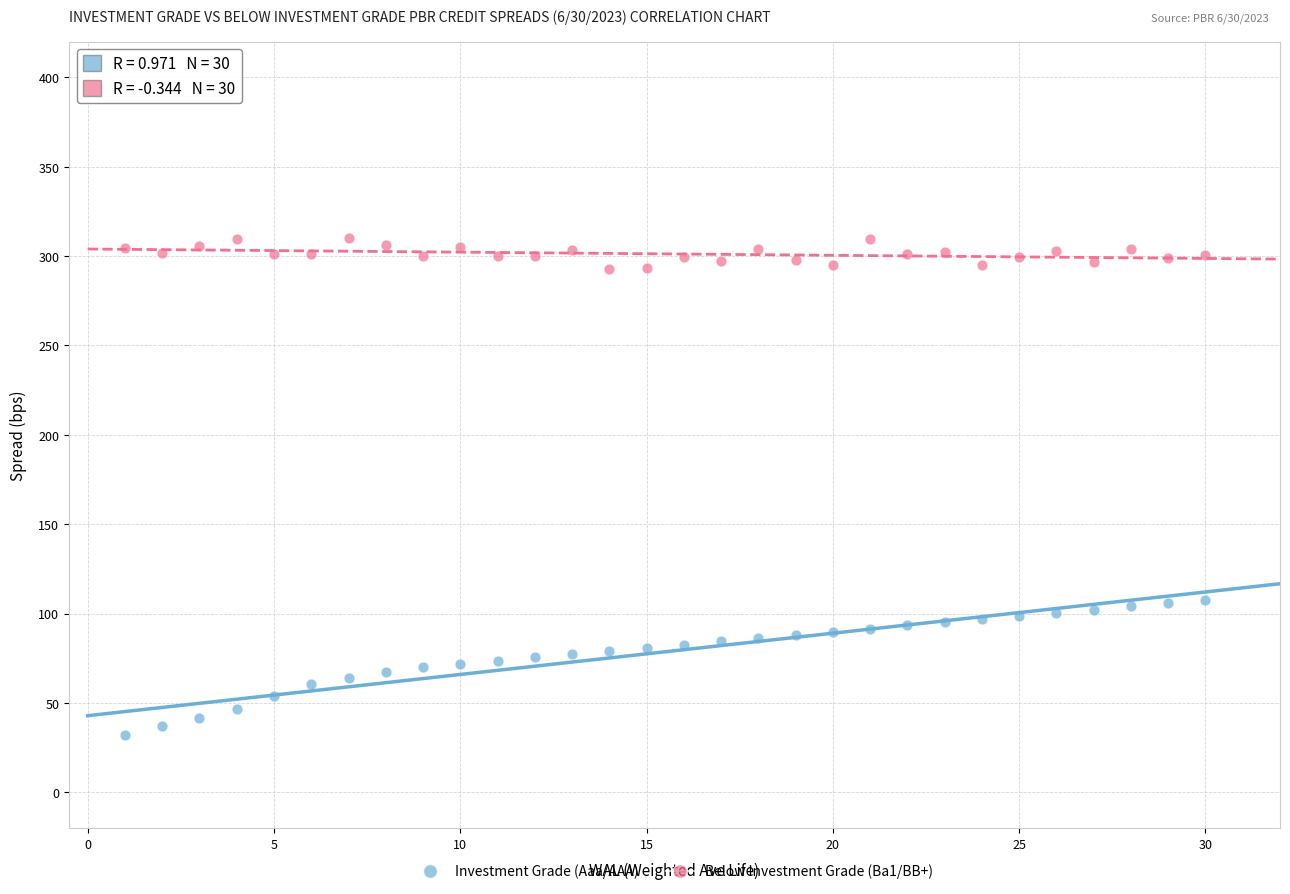

Which series reaches the minimum Y coordinate?

Investment Grade (Aaa/AAA)